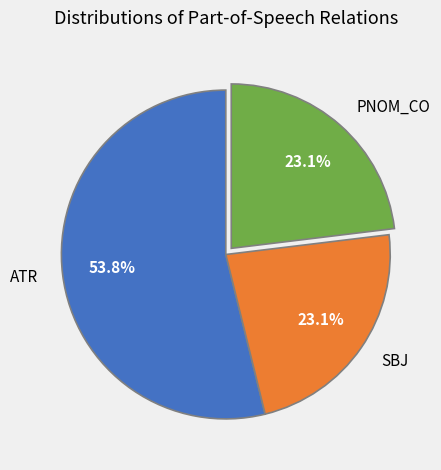

What is the ratio of the value at SBJ to the value at ATR?

0.4